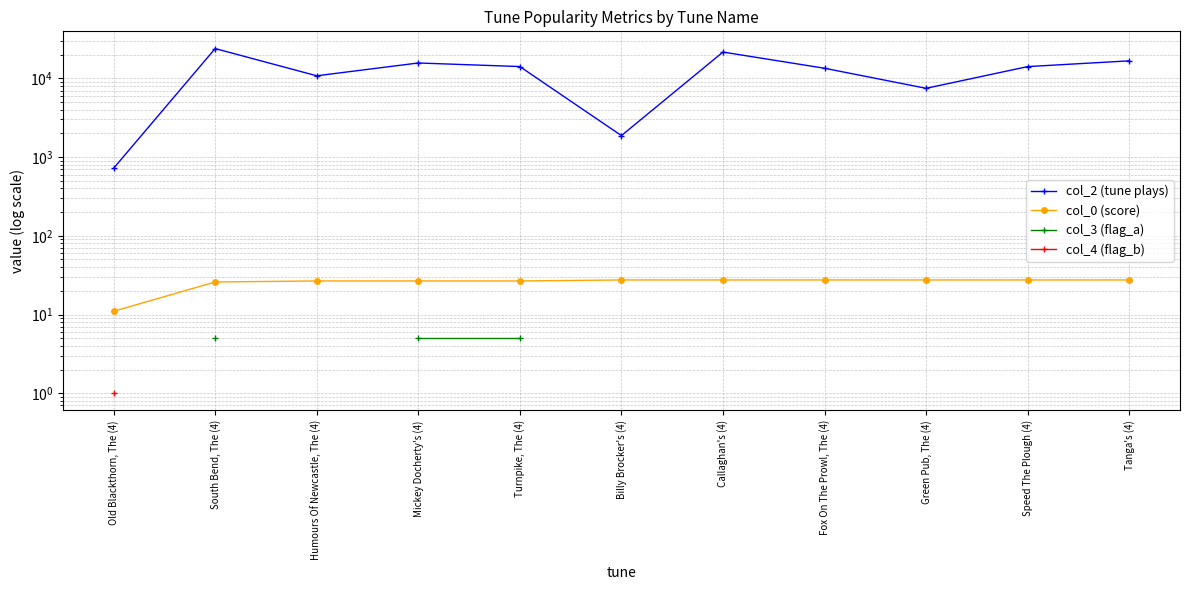

Which has a higher value, Tanga's (4) or South Bend, The (4)?

South Bend, The (4)